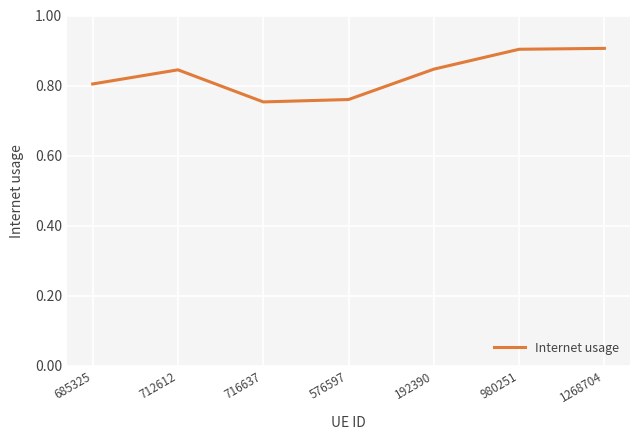

Count the values in the range 0 to 1.

7